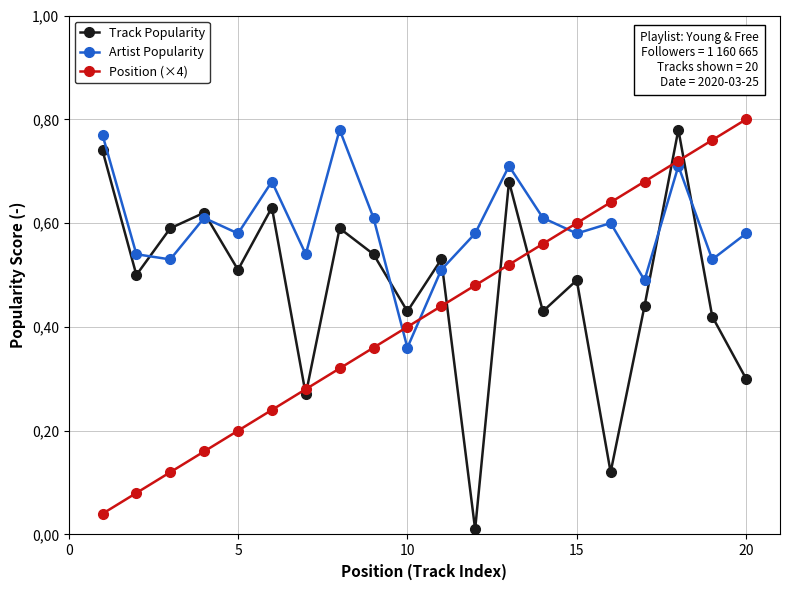

True or false: Position (×4) and Track Popularity cross at least once.

True